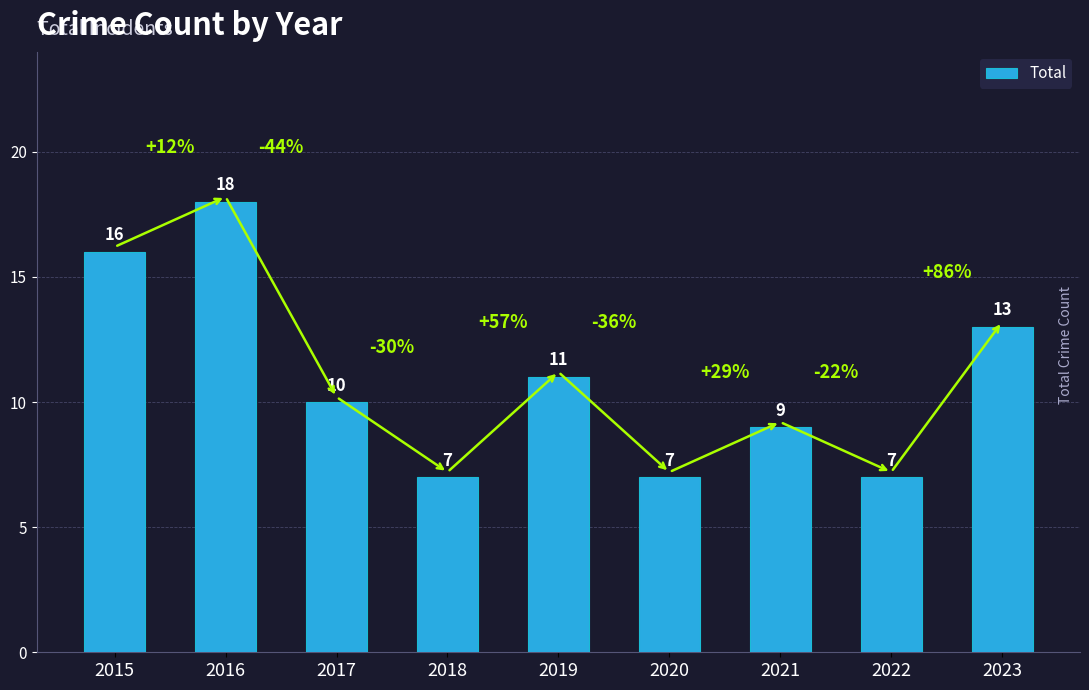

Where does the data first go above 10?

2015